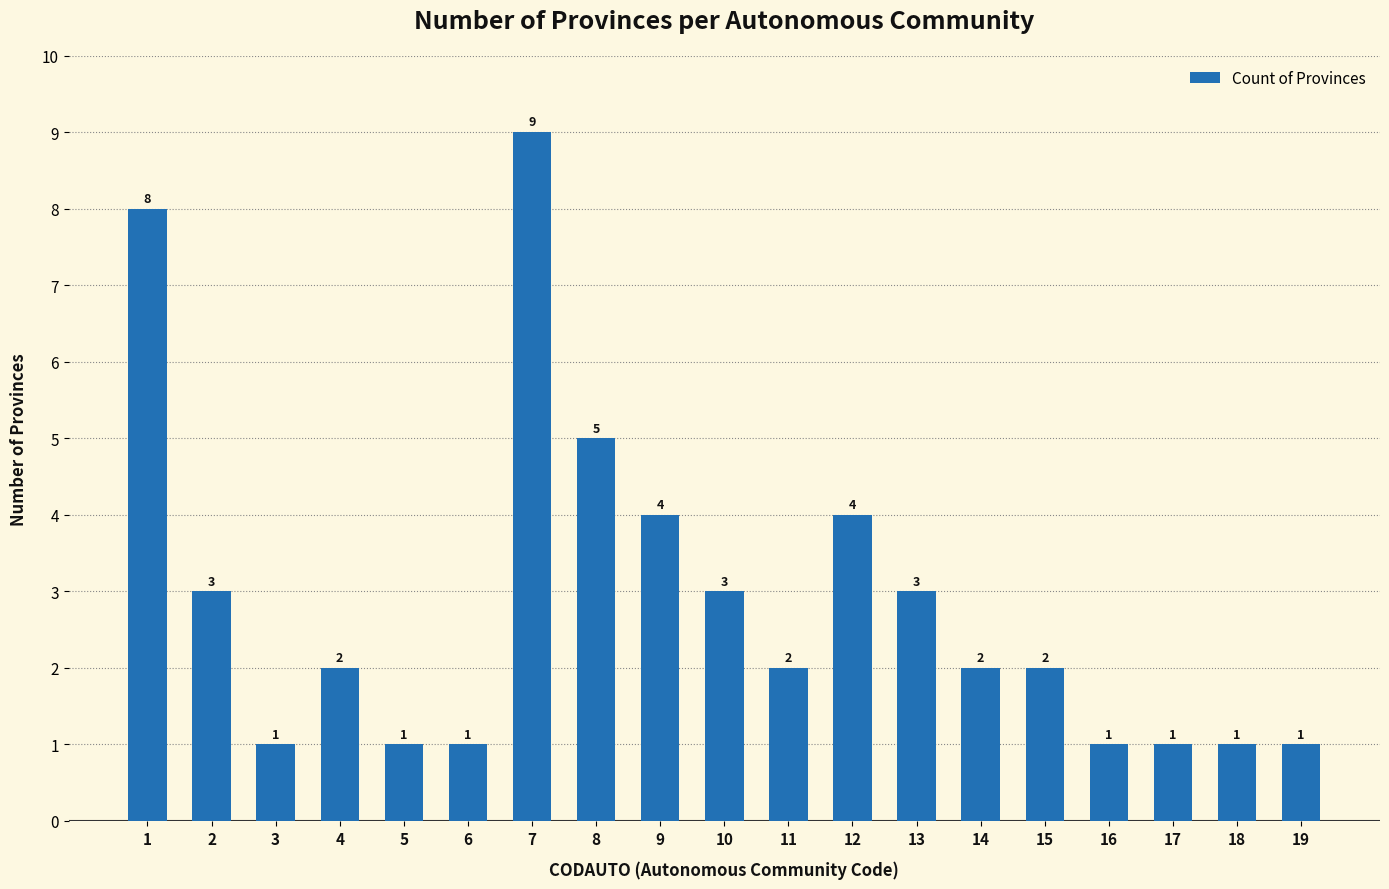

Count the values in the range 1 to 4.

16